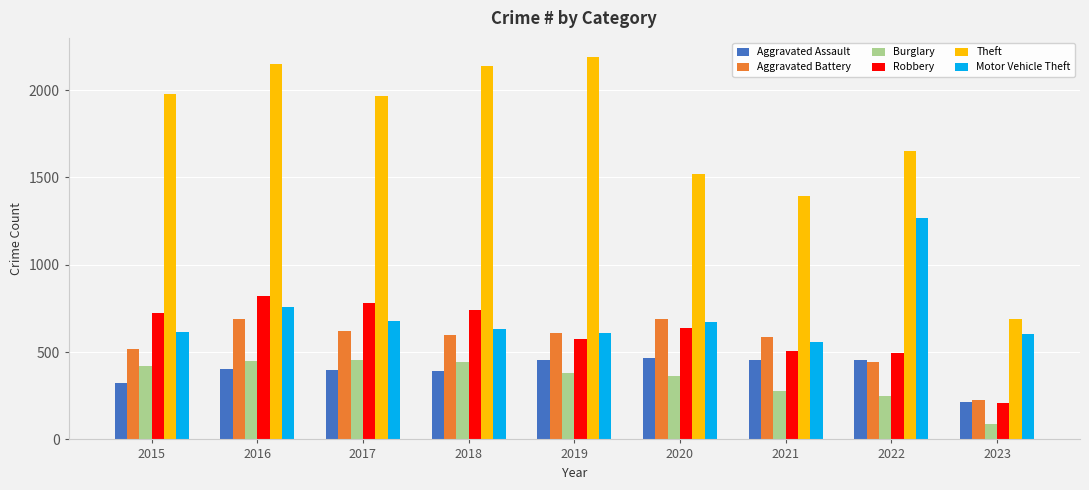

Which series has the largest total across all categories?

Theft